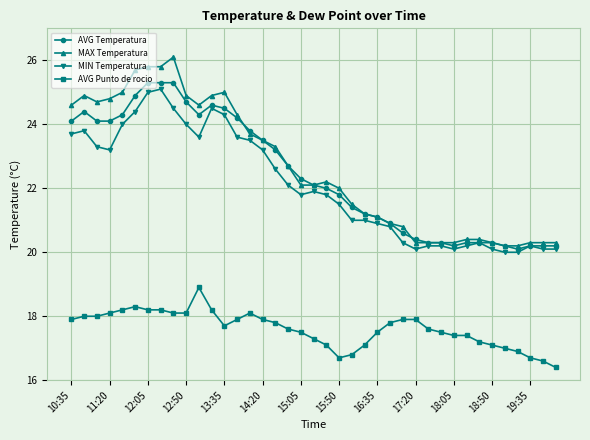

True or false: MIN Temperatura and AVG Punto de rocio intersect in this chart.

False